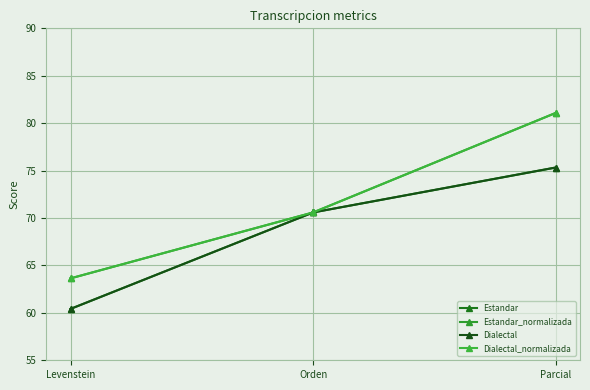

What is the sum of the Dialectal_normalizada values at Orden and Levenstein?

134.2